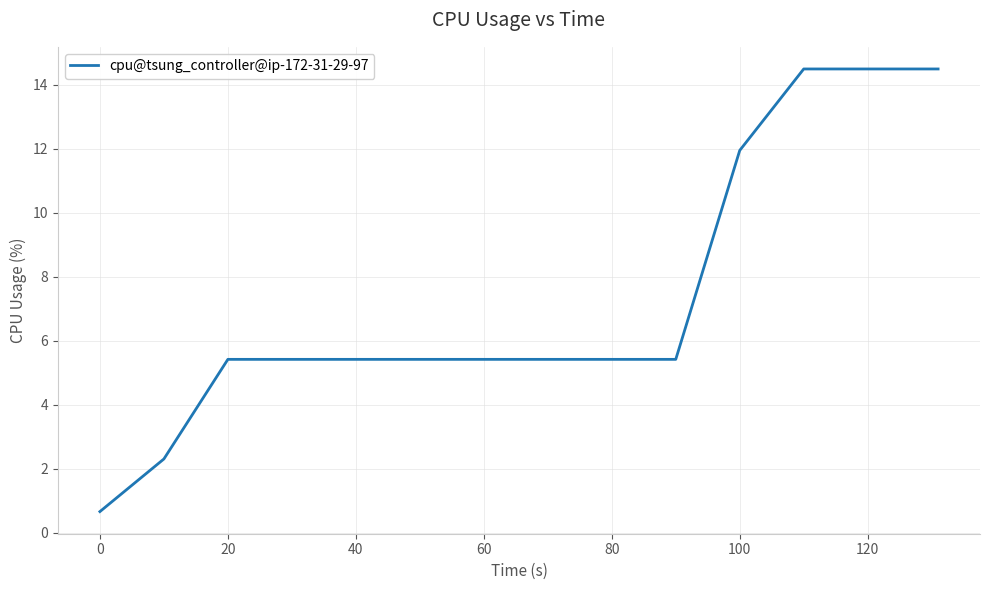

What is the minimum value shown in the chart?

0.7